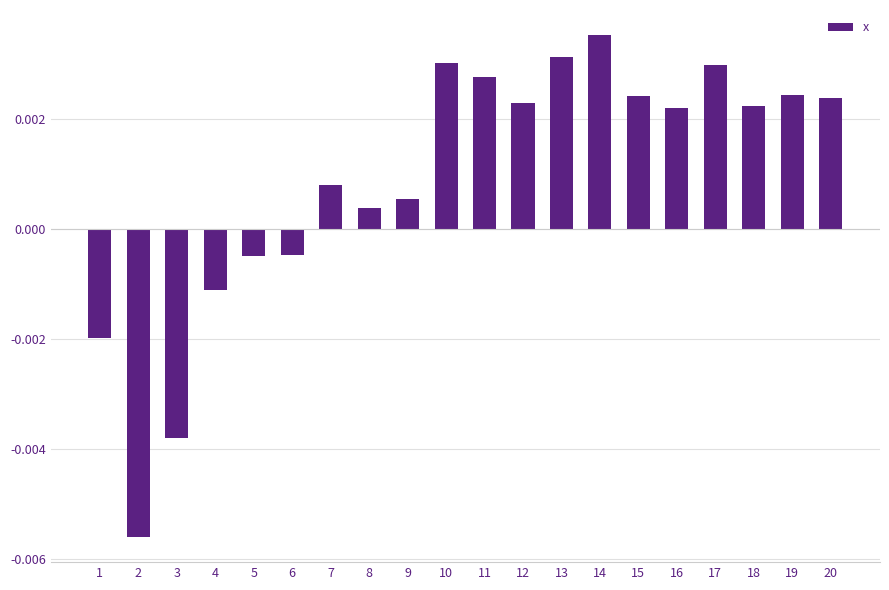

Which has a higher value, 2 or 9?

9